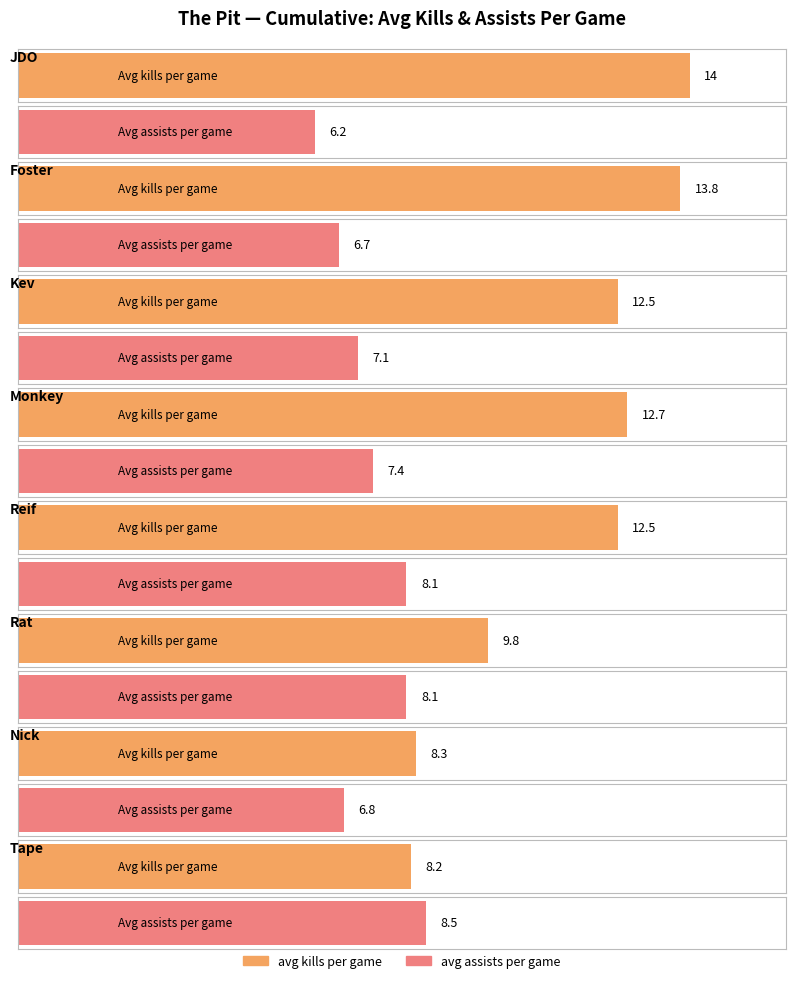

What is the value of the avg kills per game bar at the 1st from the left?

14.0